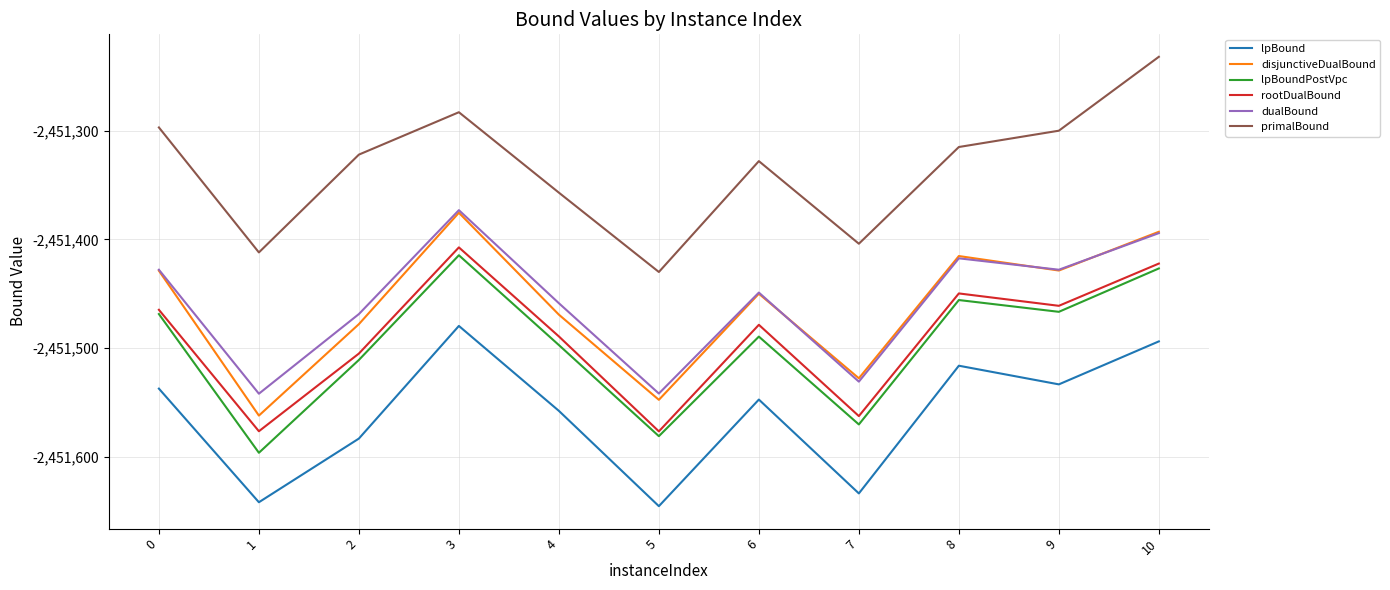

What is the lowest value of the lpBoundPostVpc series?

-2451596.4